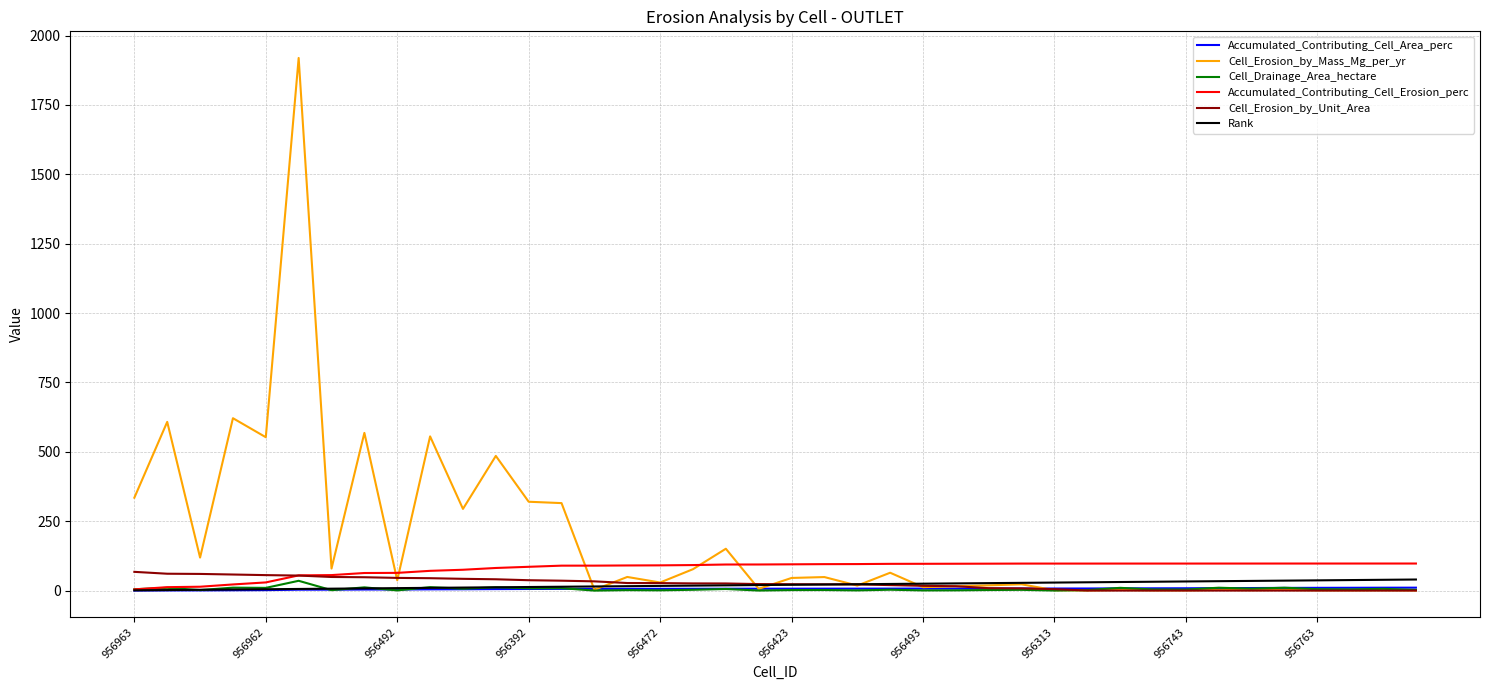

Does the chart display data point markers on the line(s)?

No